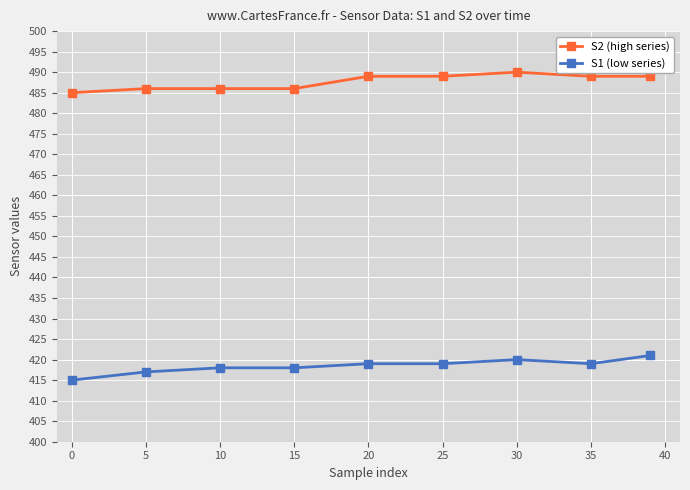

What is the difference between the second highest and minimum values in the S1 (low series) series?

5